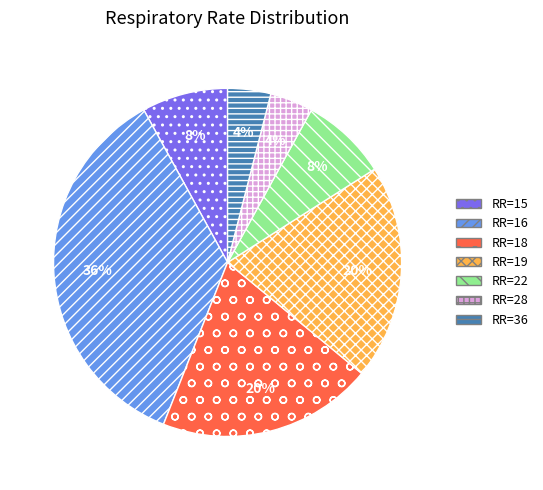

To the nearest percent, what is the difference between the largest and smallest slice percentages?

32%